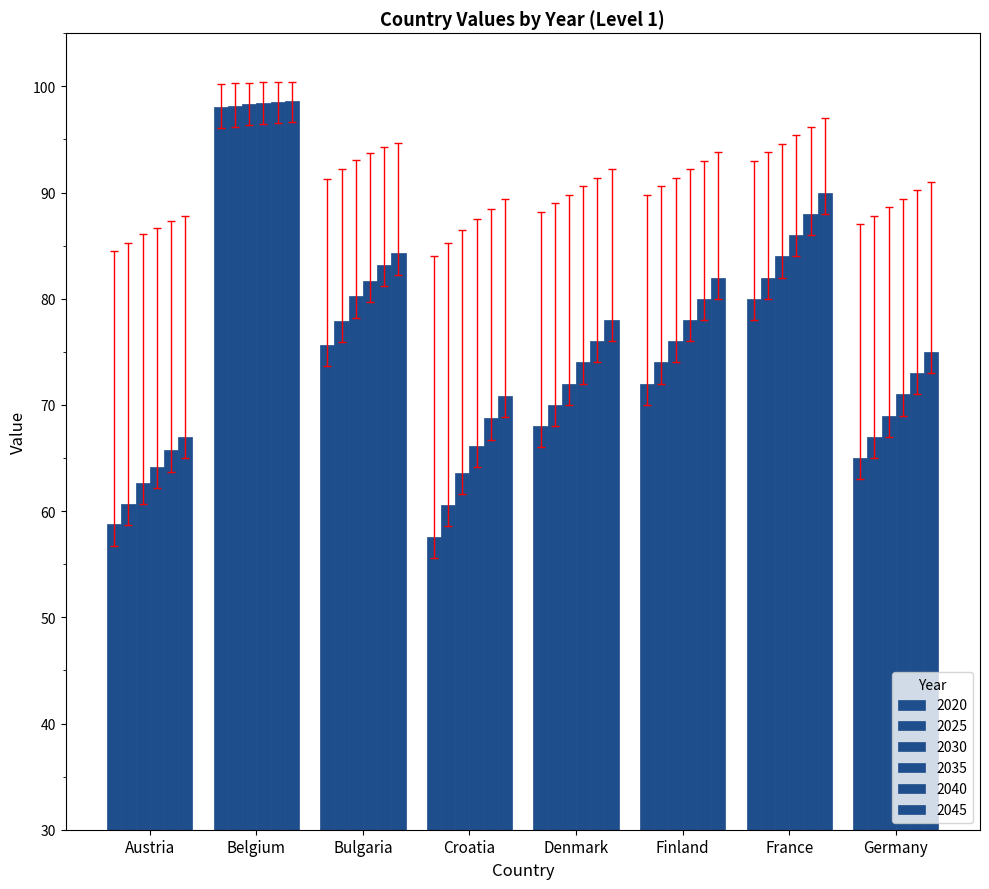

Is it true that 2045 equals 144.4 at Austria?

False